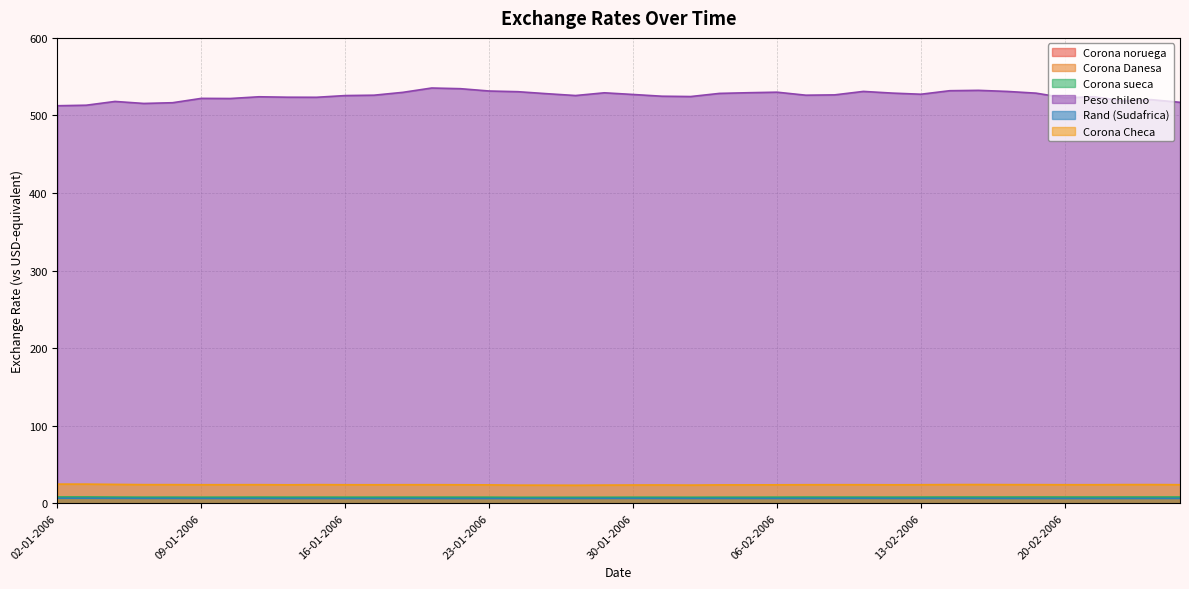

What is the lowest value of the Corona Checa series?

23.1